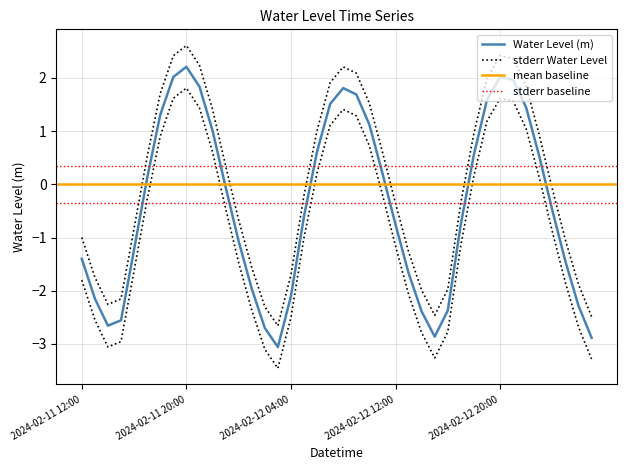

What position from the right is 2024-02-11 16:00?

36